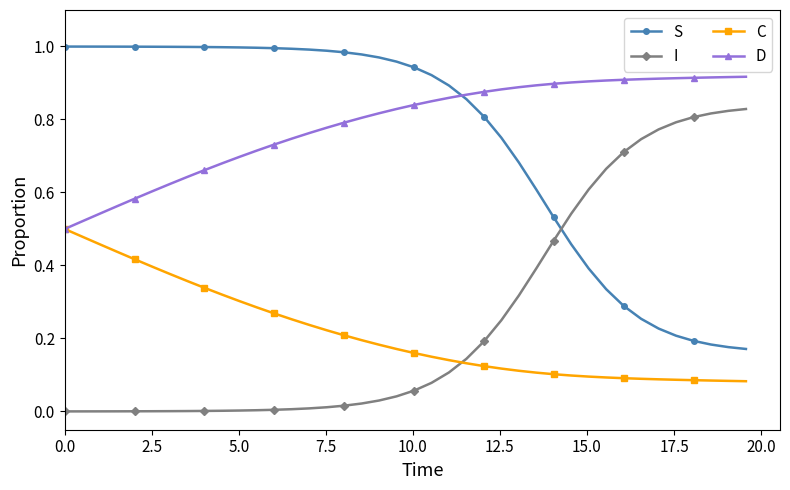

What is the sum of all C values?

8.5